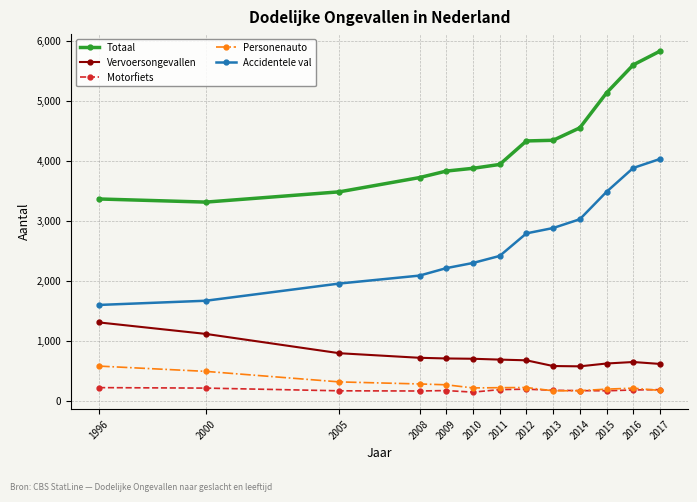

What is the difference between the maximum and minimum values in the Personenauto series?

411